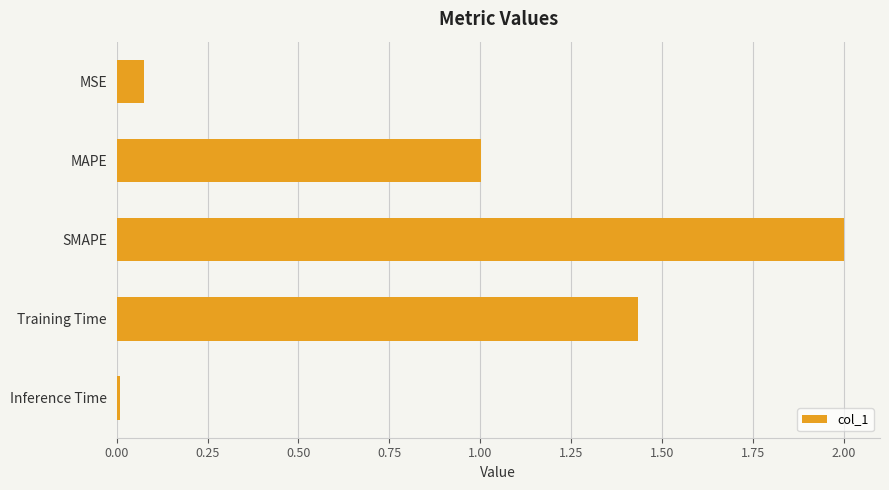

The chart shows a value of 2.0 at SMAPE. True or false?

True